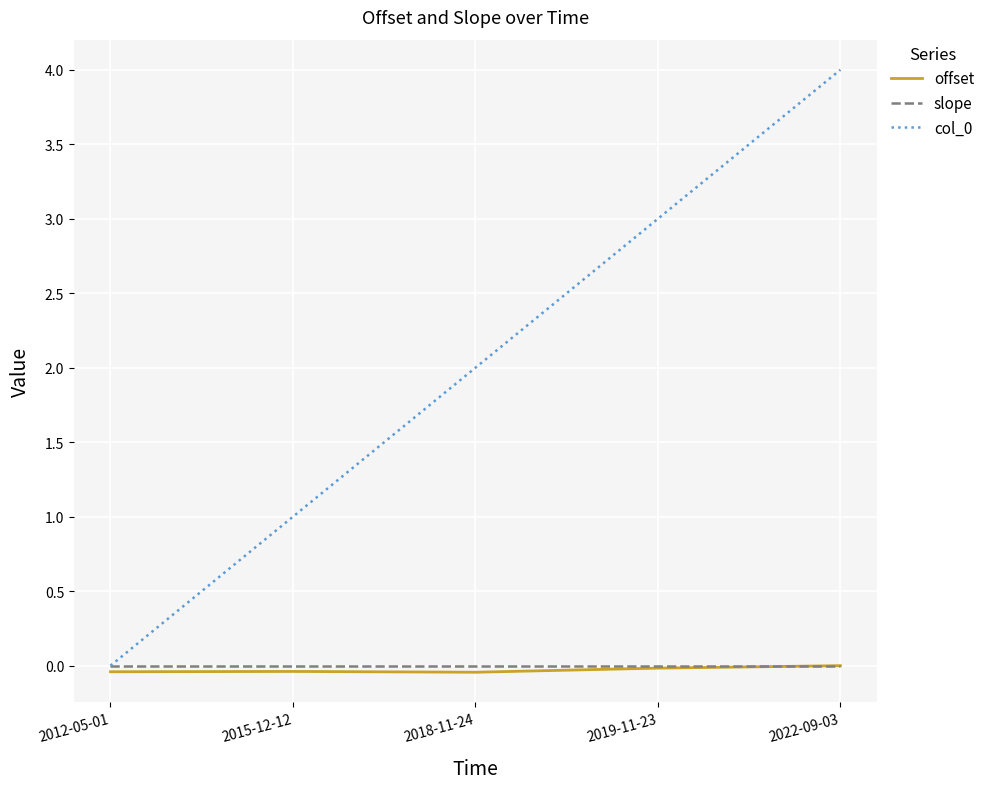

Is this an area chart (filled region under the line)?

No